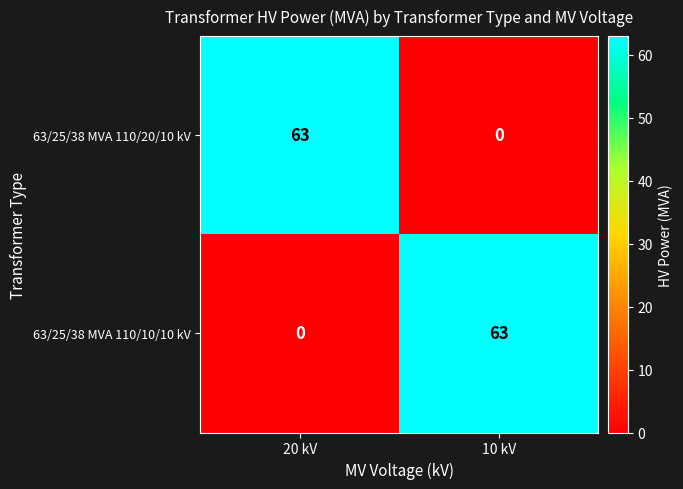

At how many categories does at least one series exceed 32?

2